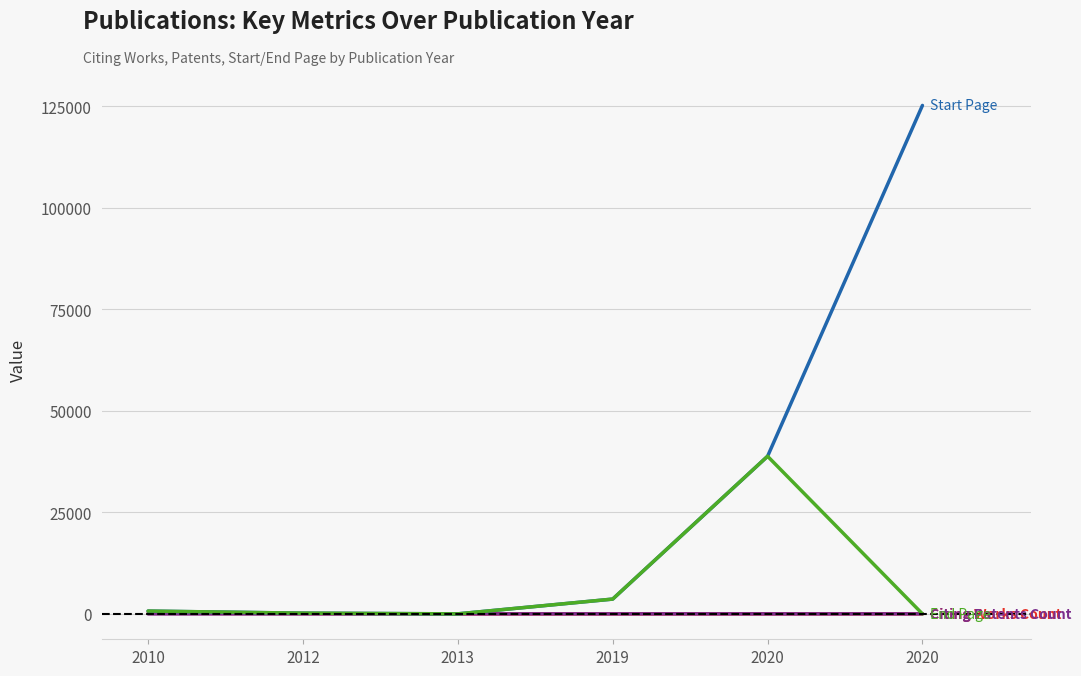

How many lines are shown in the chart?

4